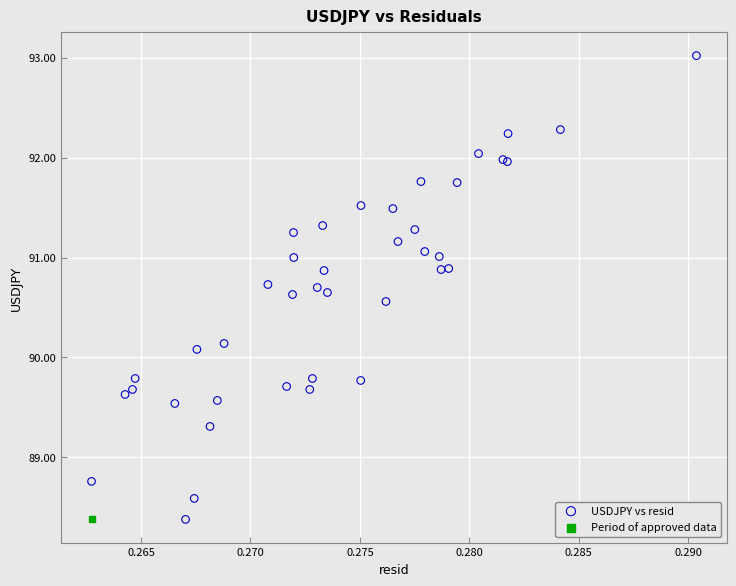

What are all the series names shown in the legend?

USDJPY vs resid, Period of approved data